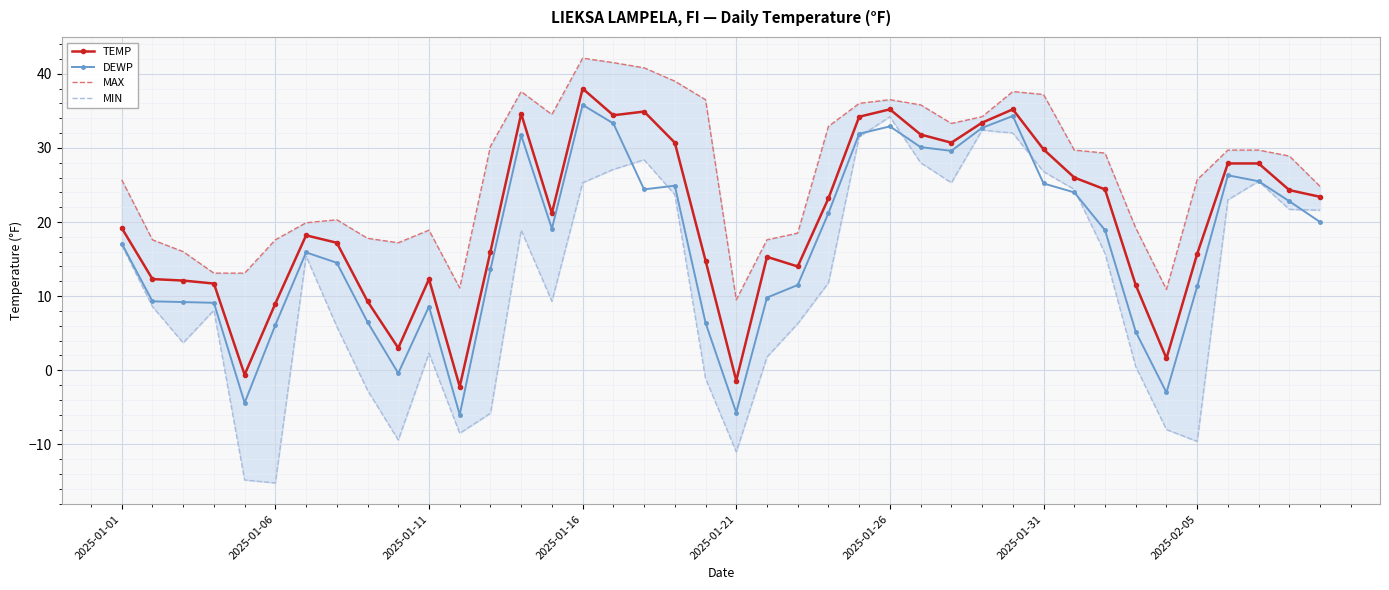

At which label does DEWP reach its peak?

2025-01-16